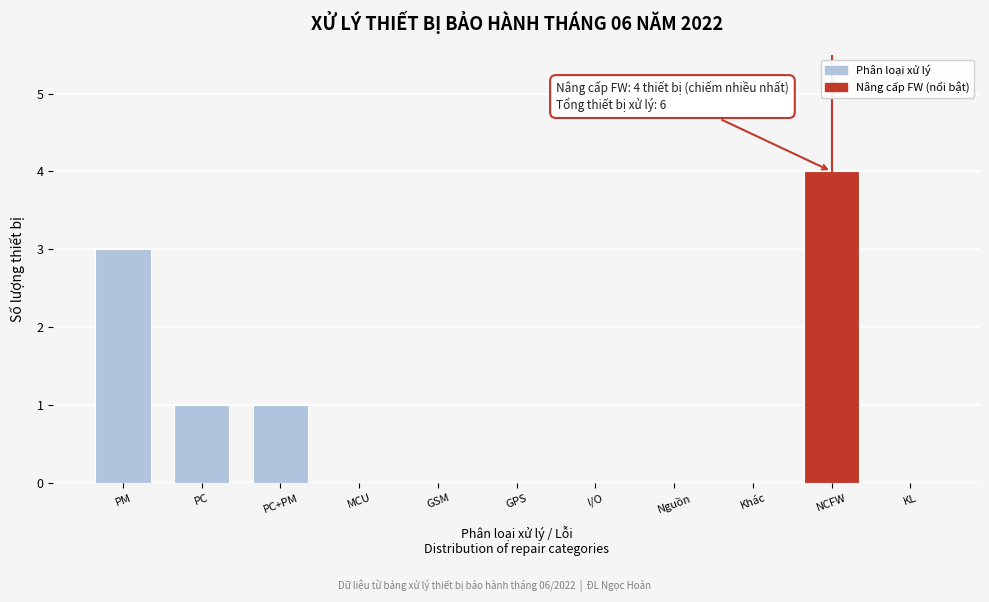

Reading left to right, extract all data points from this chart.

PM=3	PC=1	PC+PM=1	MCU=0	GSM=0	GPS=0	I/O=0	Nguồn=0	Khác=0	NCFW=4	KL=0